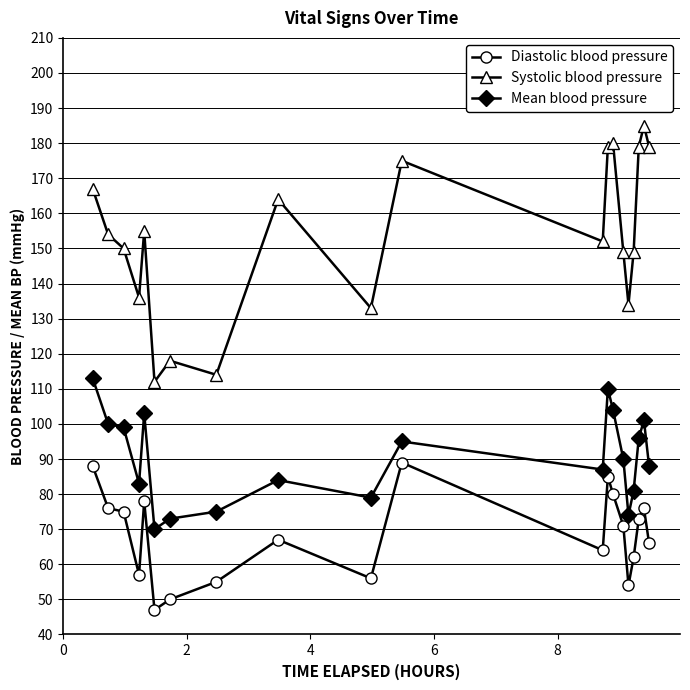

What is the sum of all Diastolic blood pressure values?

1369